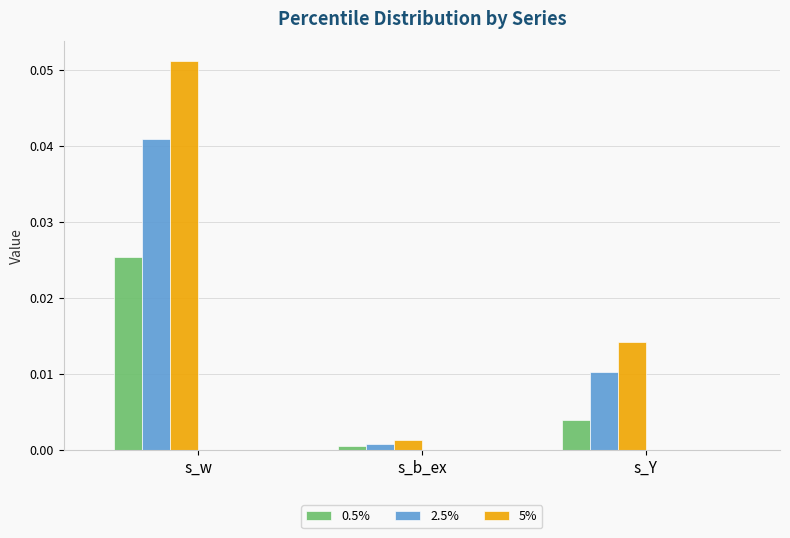

Is the value of 5% at s_b_ex greater than the value of 0.5% at s_w?

No